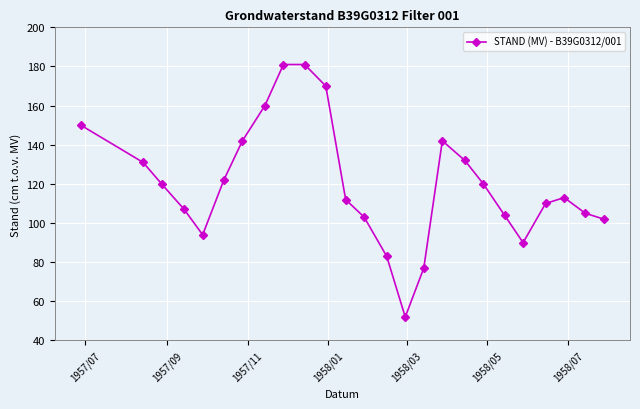

What is the value of the 7th point from the left?

142